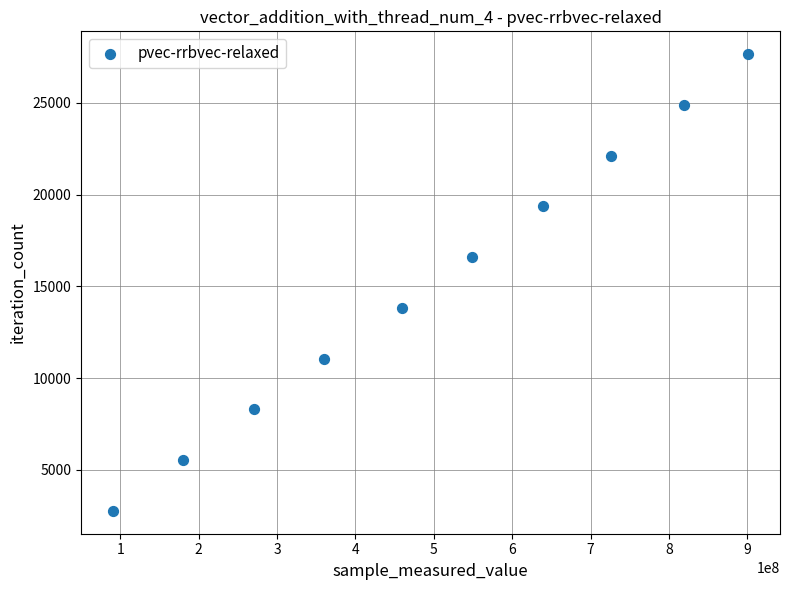

What is the range of X values (max minus min)?

810418713